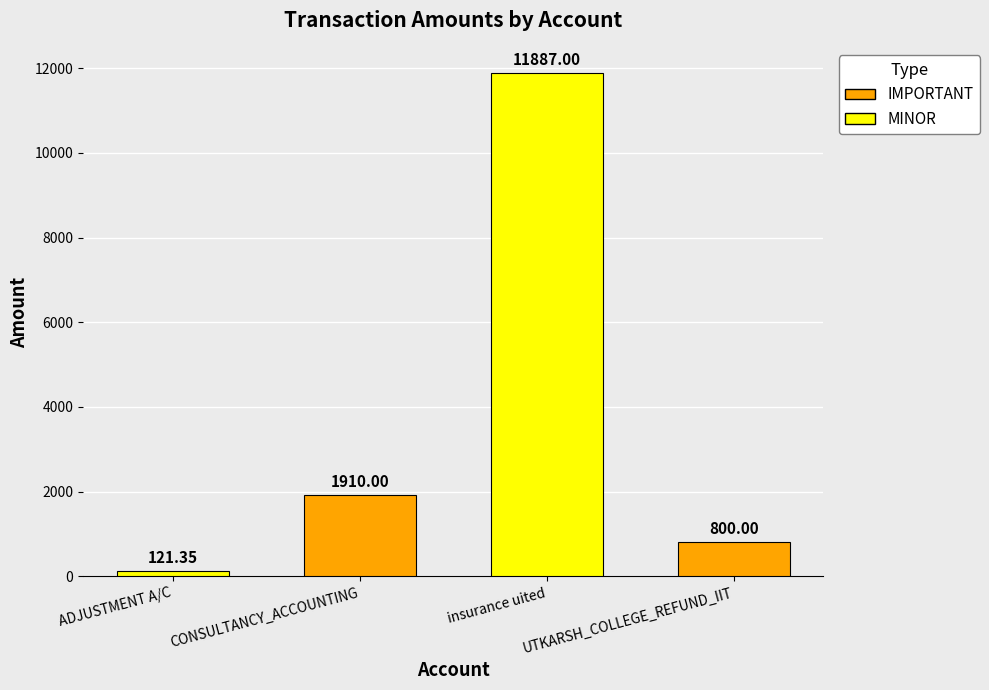

At which category does the chart reach its minimum across all series?

ADJUSTMENT A/C